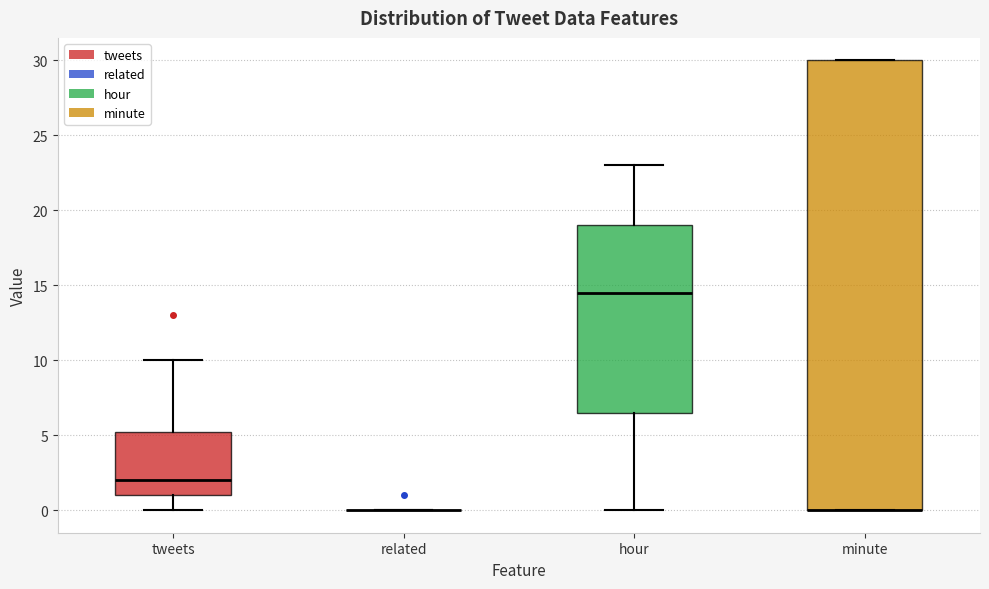

Reading left to right, read every box against the y-axis: the position of its median line, the range the box covers, and the ends of its whiskers. The values are not printed on the chart, so give them approximately, as read against the axis.

tweets: median 2.0, box 1.0 to 5.5, whiskers 0.0 to 10.0
related: box collapsed to a line at 0.0, whiskers 0.0 to 0.0
hour: median 14.5, box 6.5 to 19.0, whiskers 0.0 to 23.0
minute: median 0.0 (drawn on the box's lower edge), box 0.0 to 30.0, whiskers 0.0 to 30.0